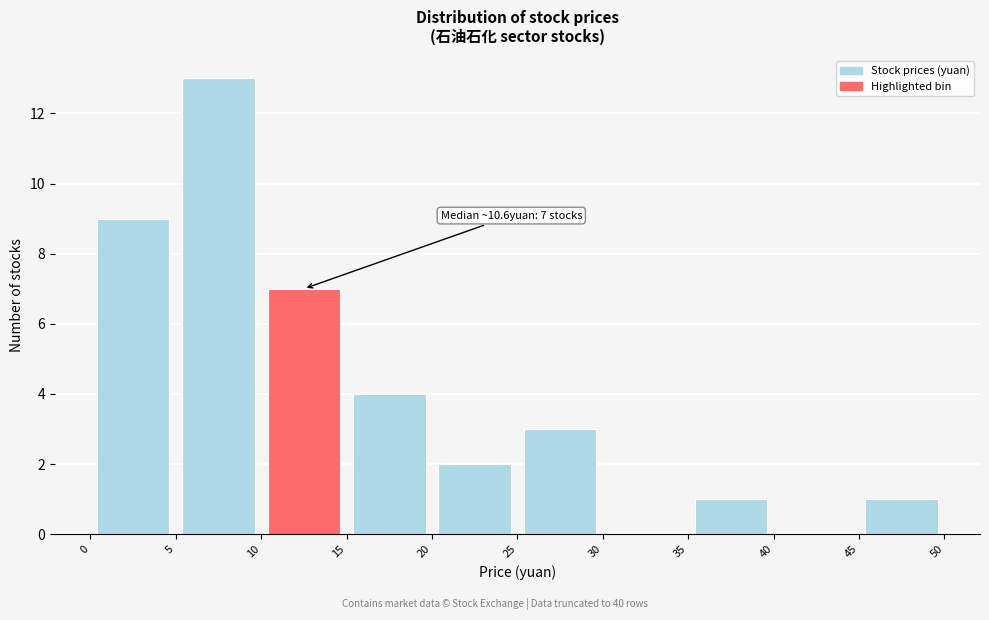

Over which range of the x-axis is the bar tallest?

5 to 10